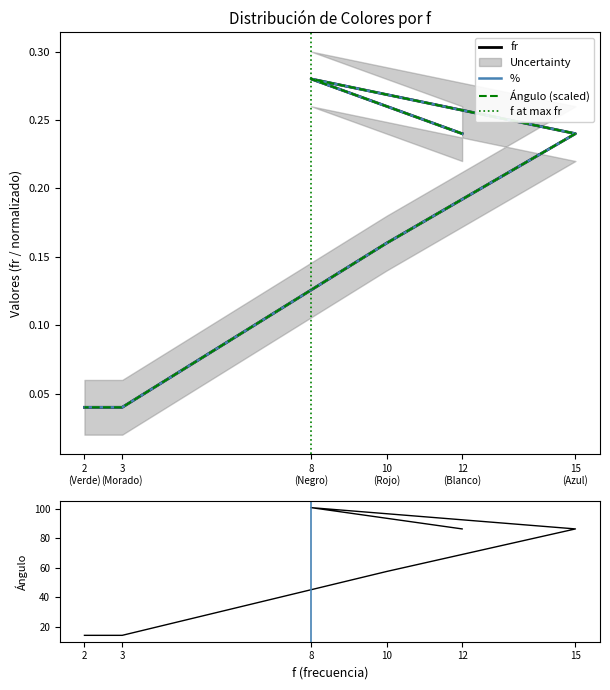

What is the sum of the % values at 2 (Verde) and 15 (Azul)?

0.3